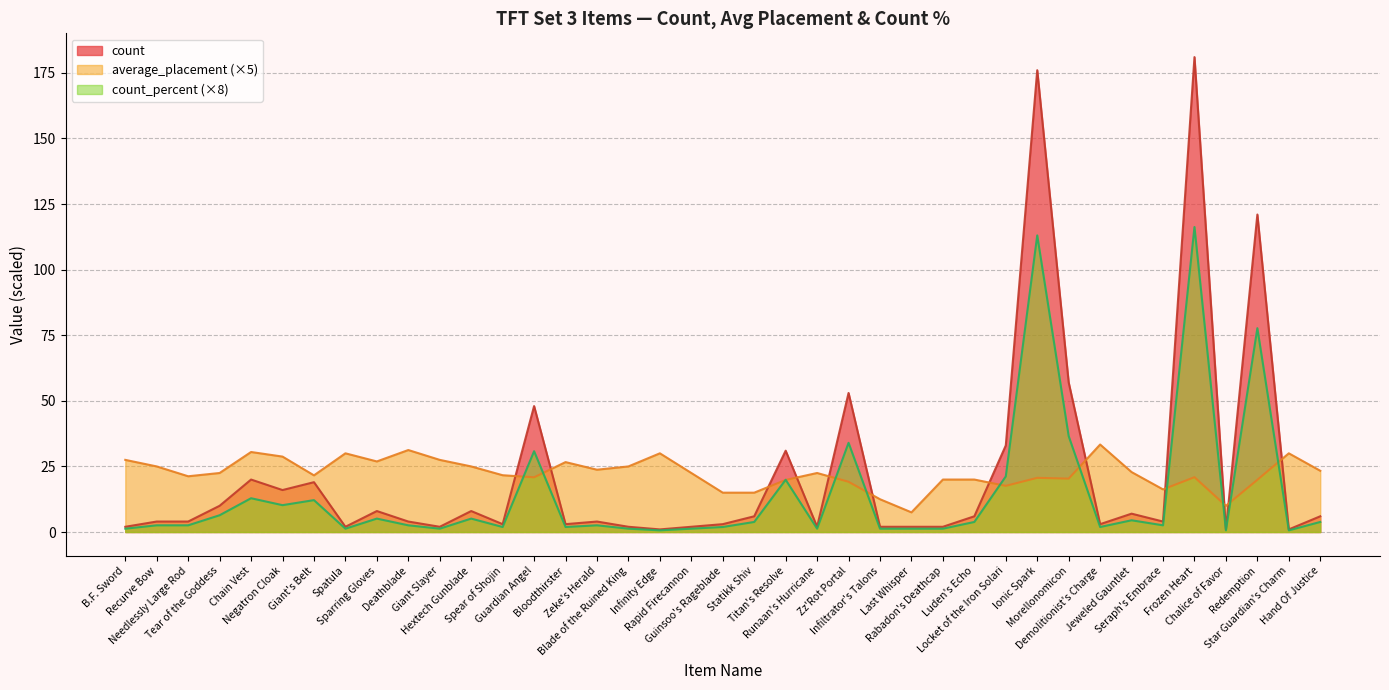

Which series has the largest range (max minus min)?

count